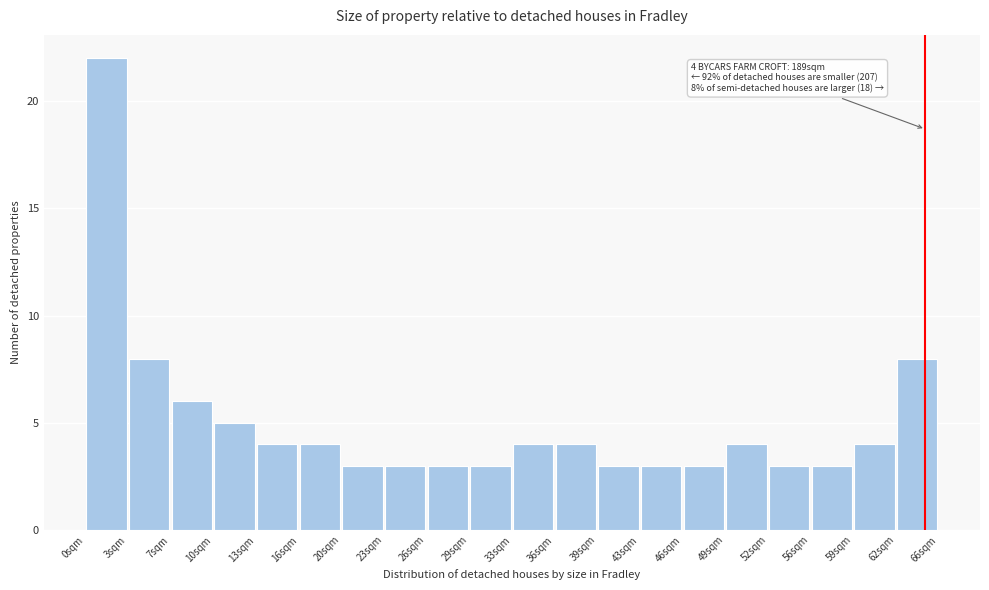

Over which range of the x-axis is the bar tallest?

0.0 to 3.5